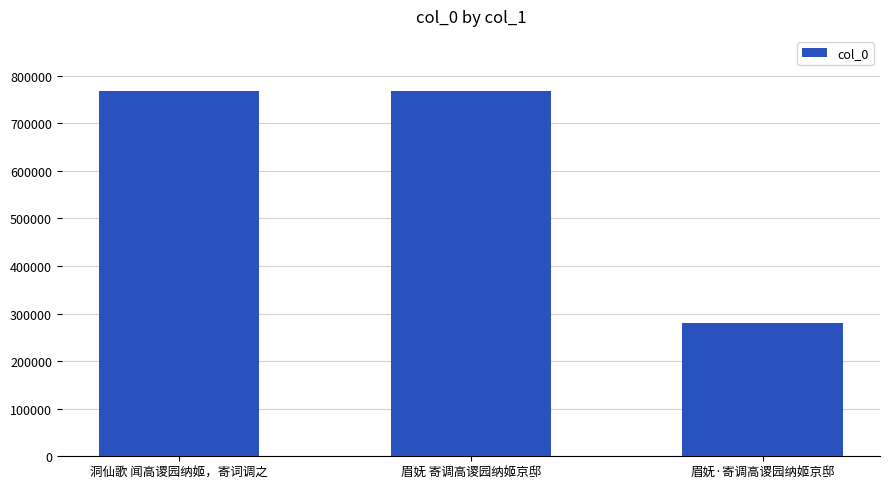

What is the smallest value displayed?

280671